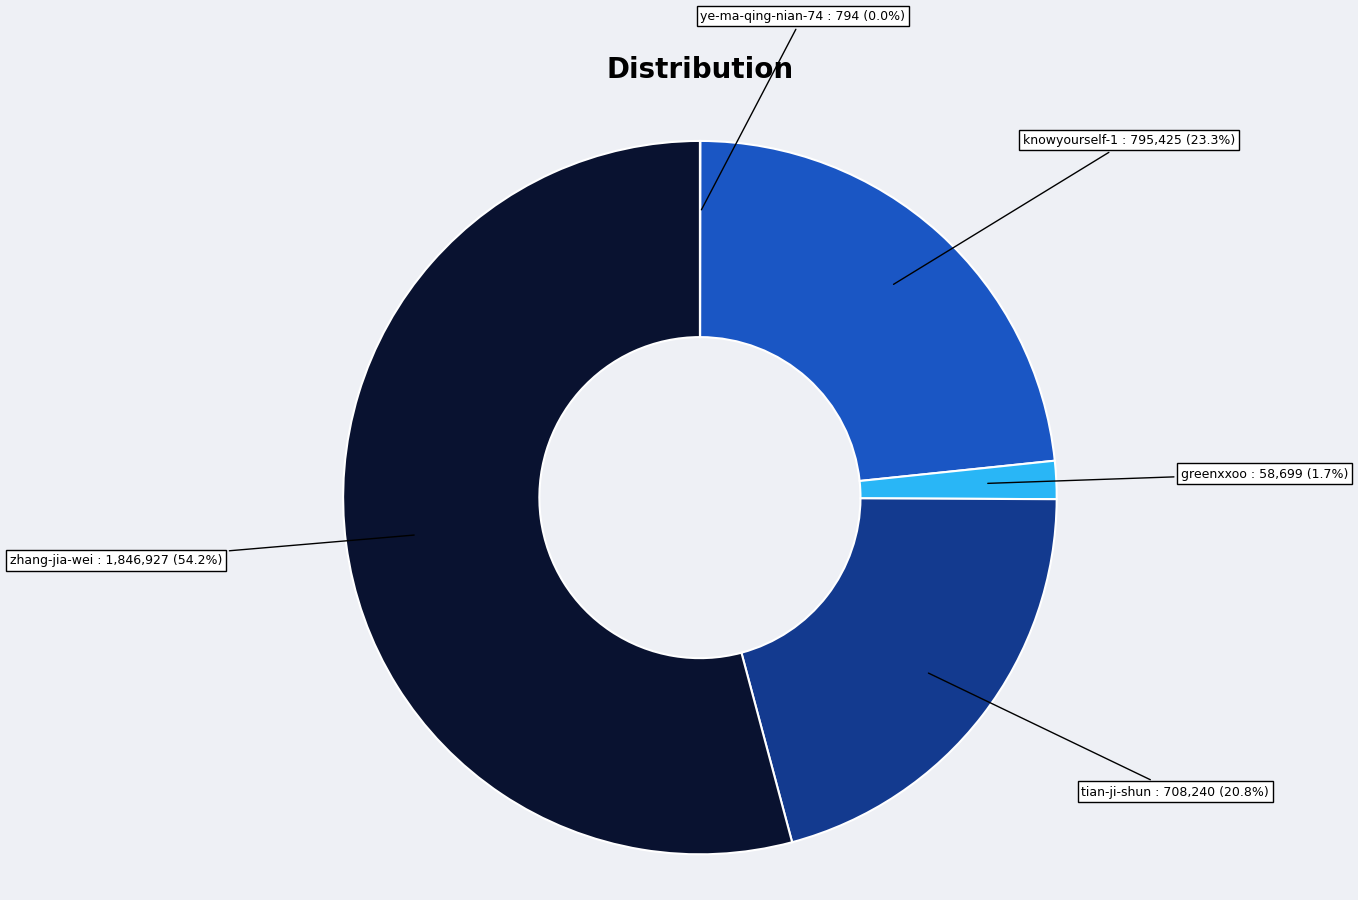

Is there any slice that represents more than half of the pie?

Yes